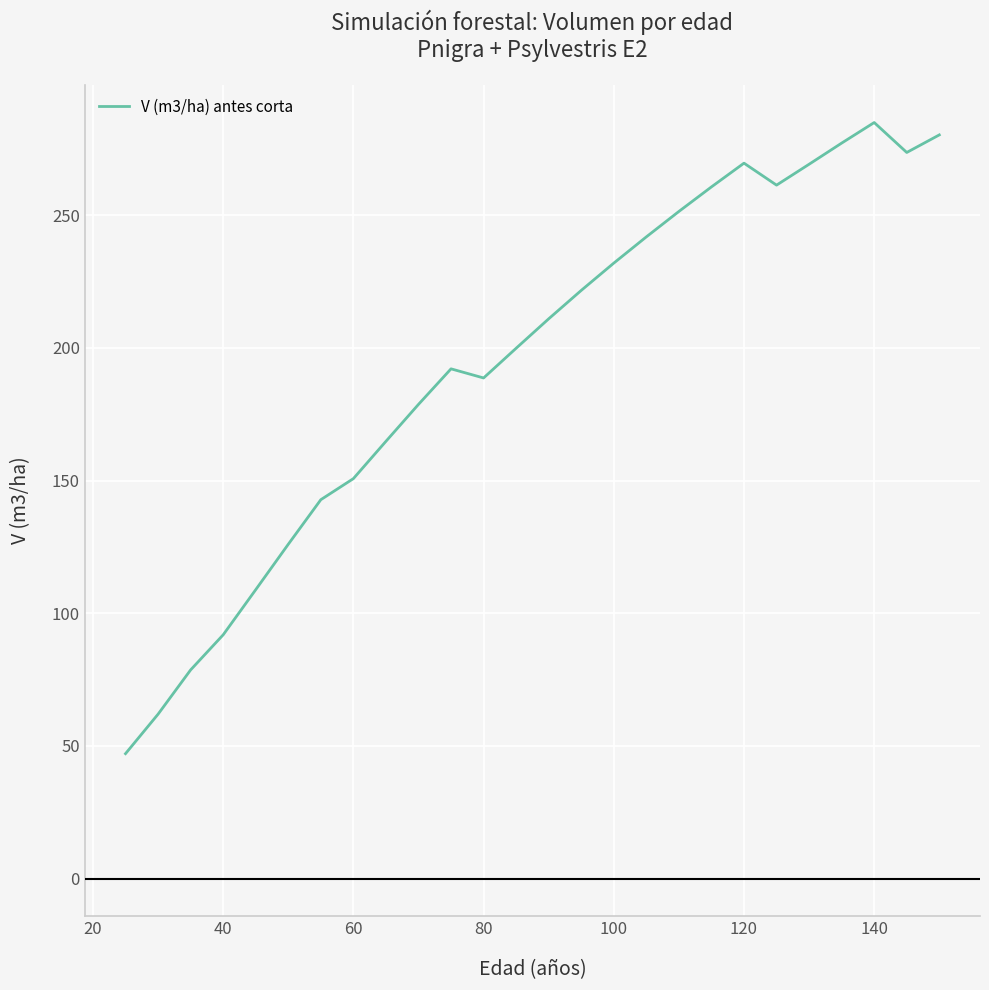

Is this an area chart (filled region under the line)?

No